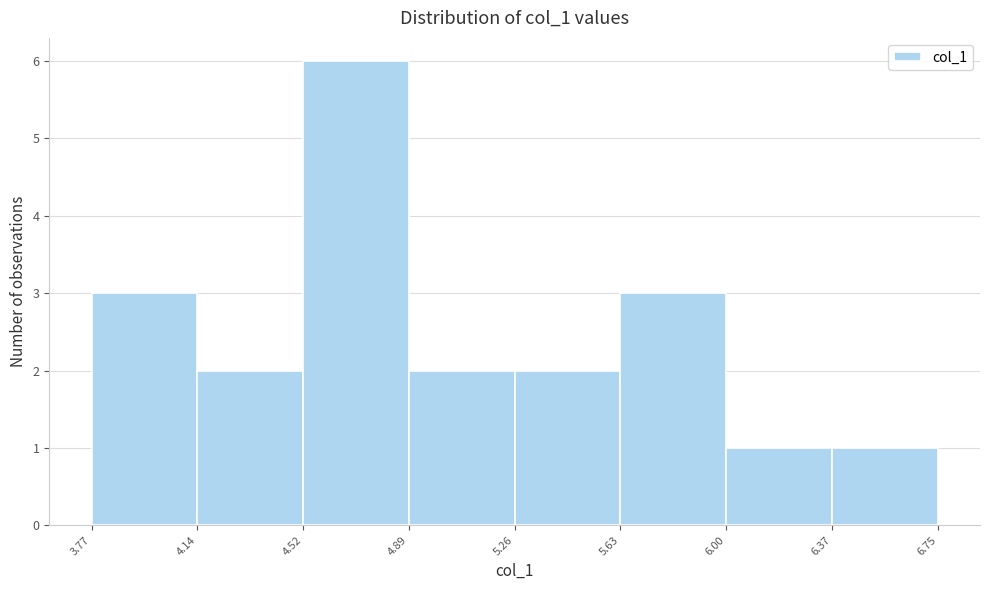

Reading left to right, transcribe this chart: for each bar, give the range it covers on the x-axis and its height. The values are not printed on the chart, so give them approximately, as read against the axis.

3.77 to 4.14: 3
4.14 to 4.52: 2
4.52 to 4.89: 6
4.89 to 5.26: 2
5.26 to 5.63: 2
5.63 to 6.00: 3
6.00 to 6.37: 1
6.37 to 6.75: 1